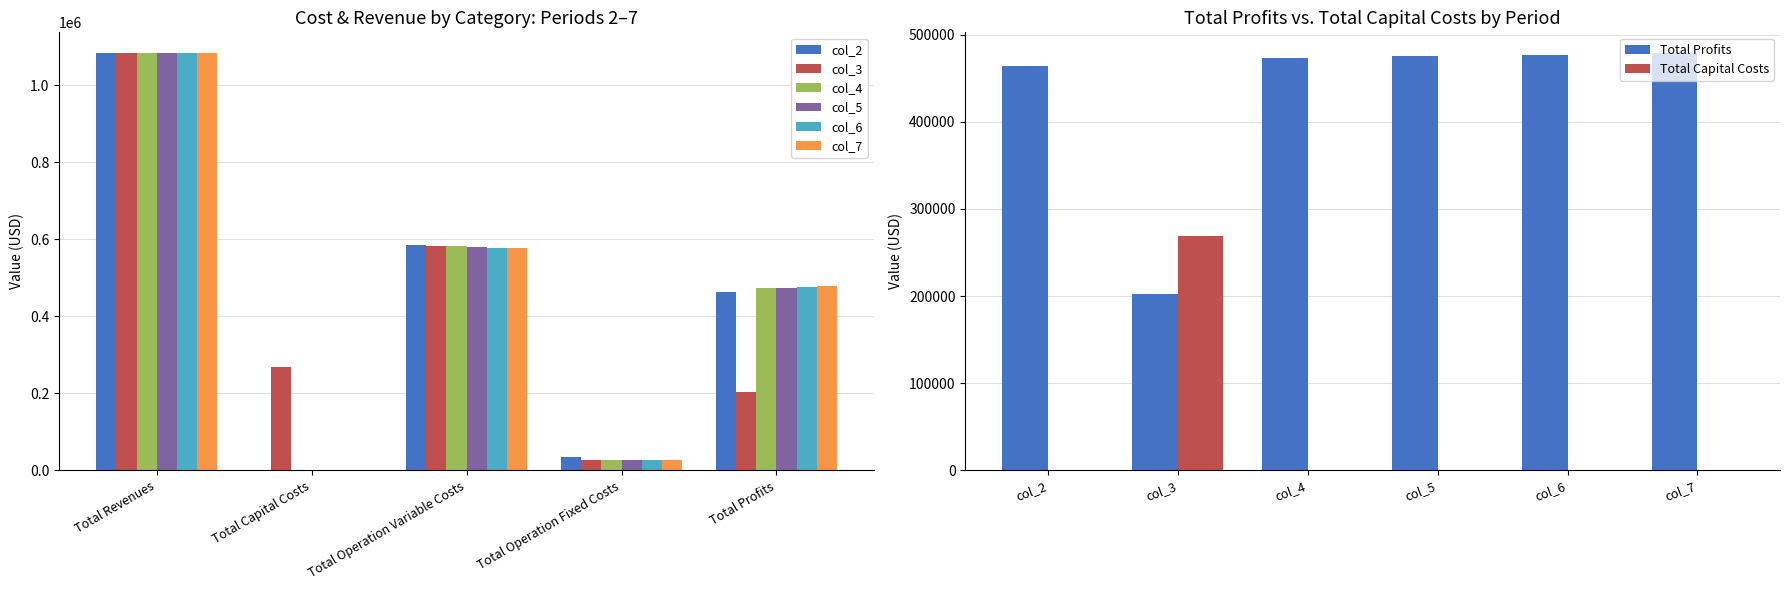

How many bars are there in total?

30